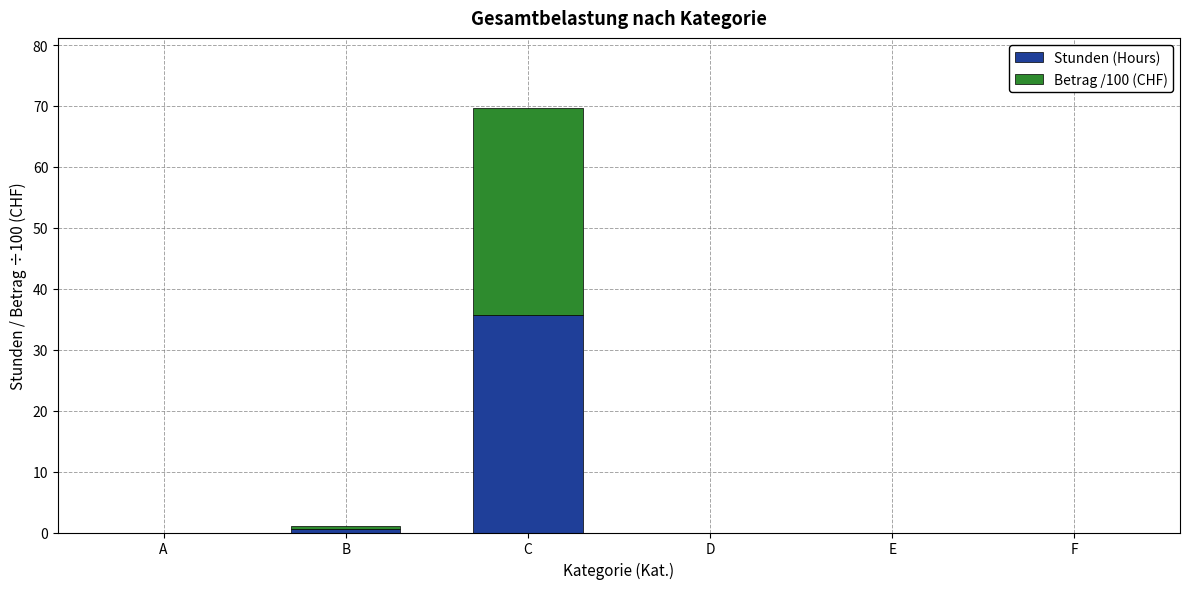

Are the bars horizontal?

No